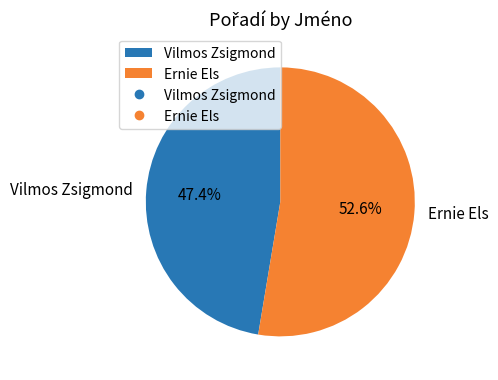

Which category accounts for the majority?

Ernie Els